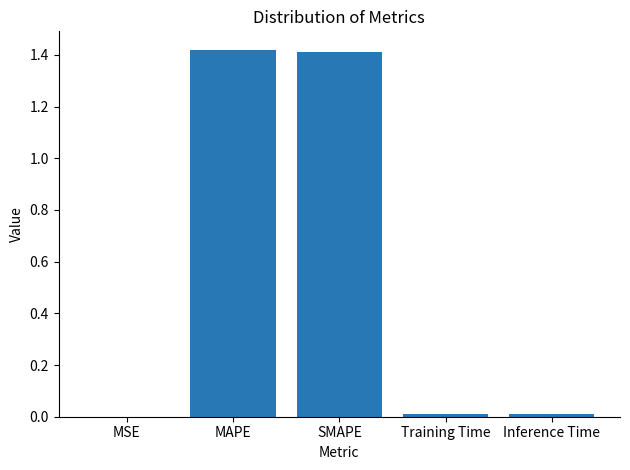

Is it true that the value at MSE is 0.0?

True